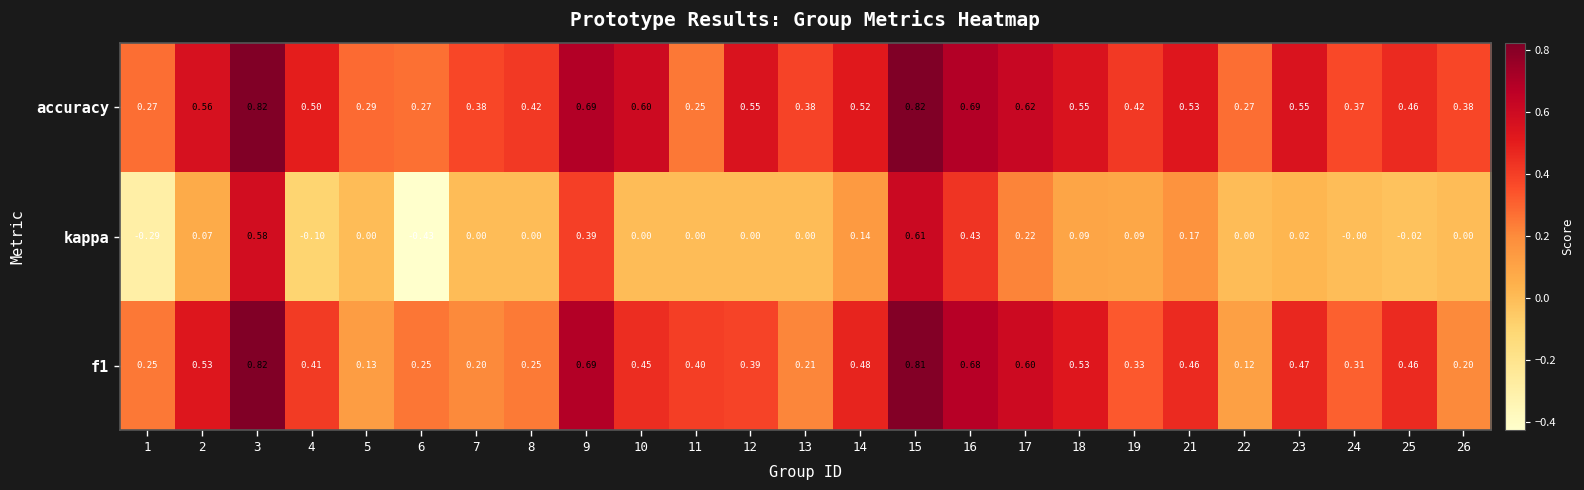

Which series has the largest range (max minus min)?

kappa